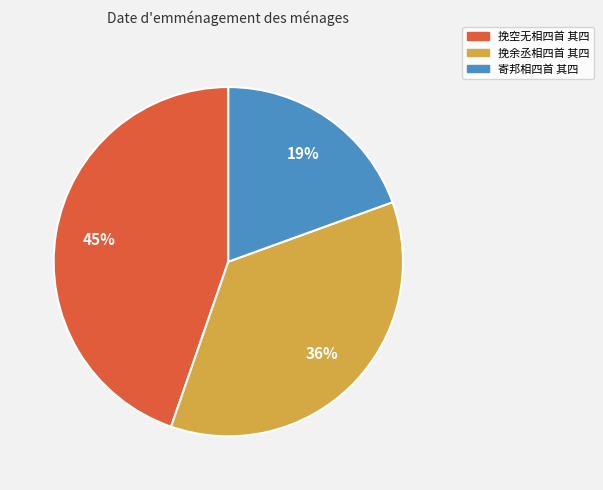

The 挽余丞相四首 其四 slice represents 46% of the pie. True or false?

False